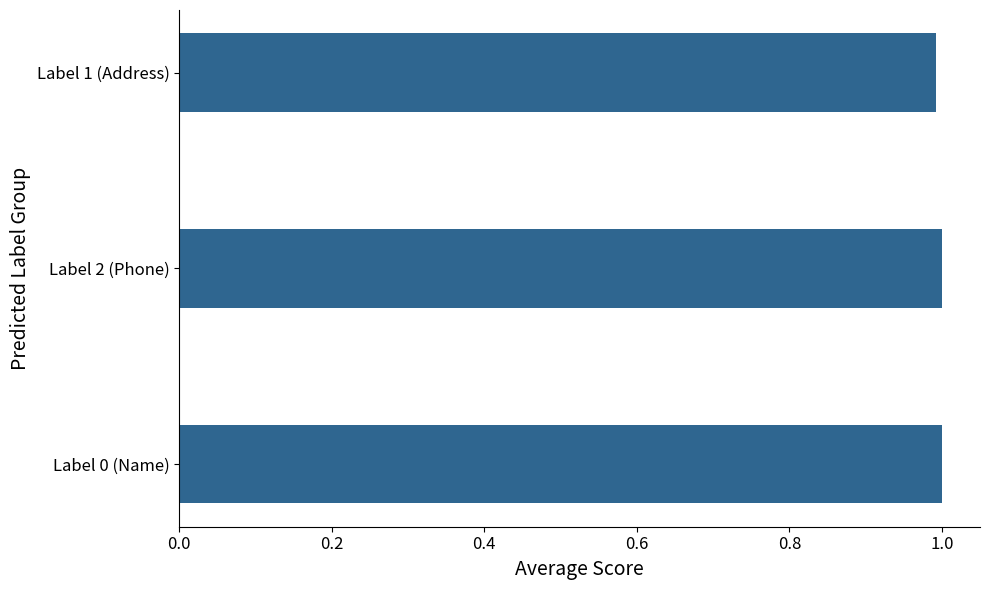

What is the sum of all values?

3.0